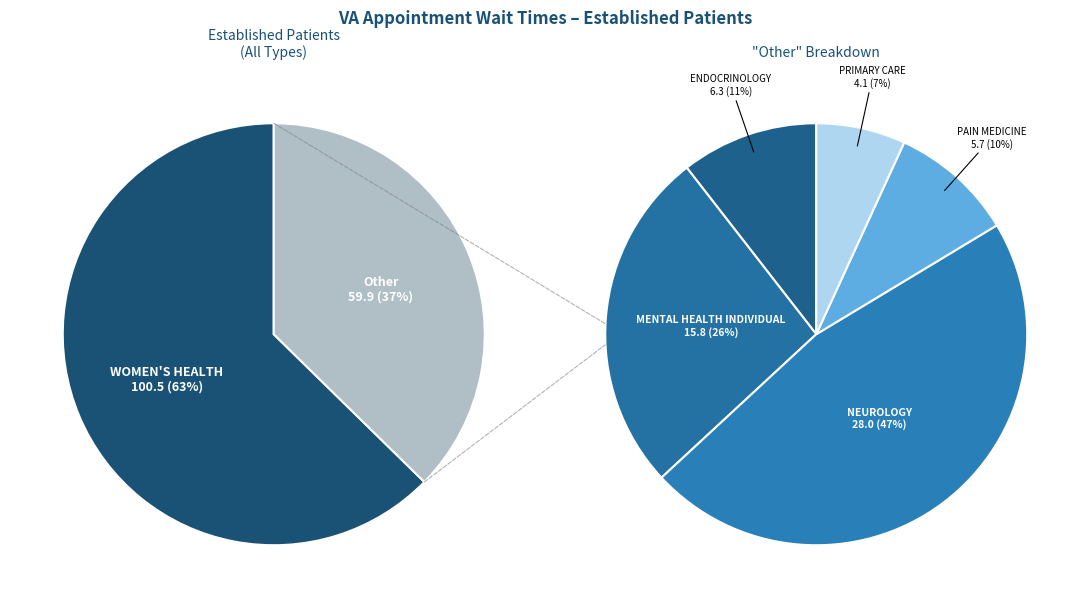

What percentage do PRIMARY CARE and MENTAL HEALTH INDIVIDUAL together represent?

12.4%